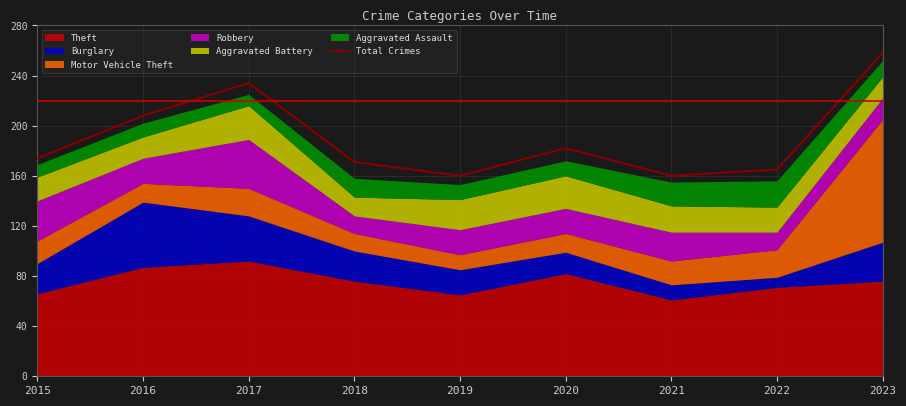

What is the value of the 7th point from the left?

160